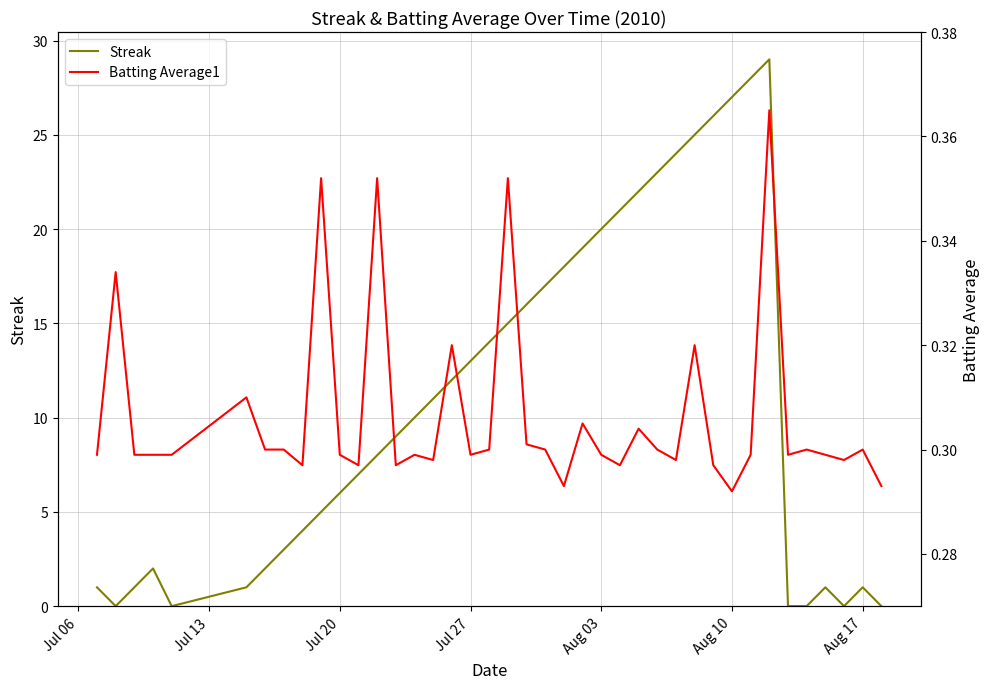

What is the highest value of the Streak series?

29